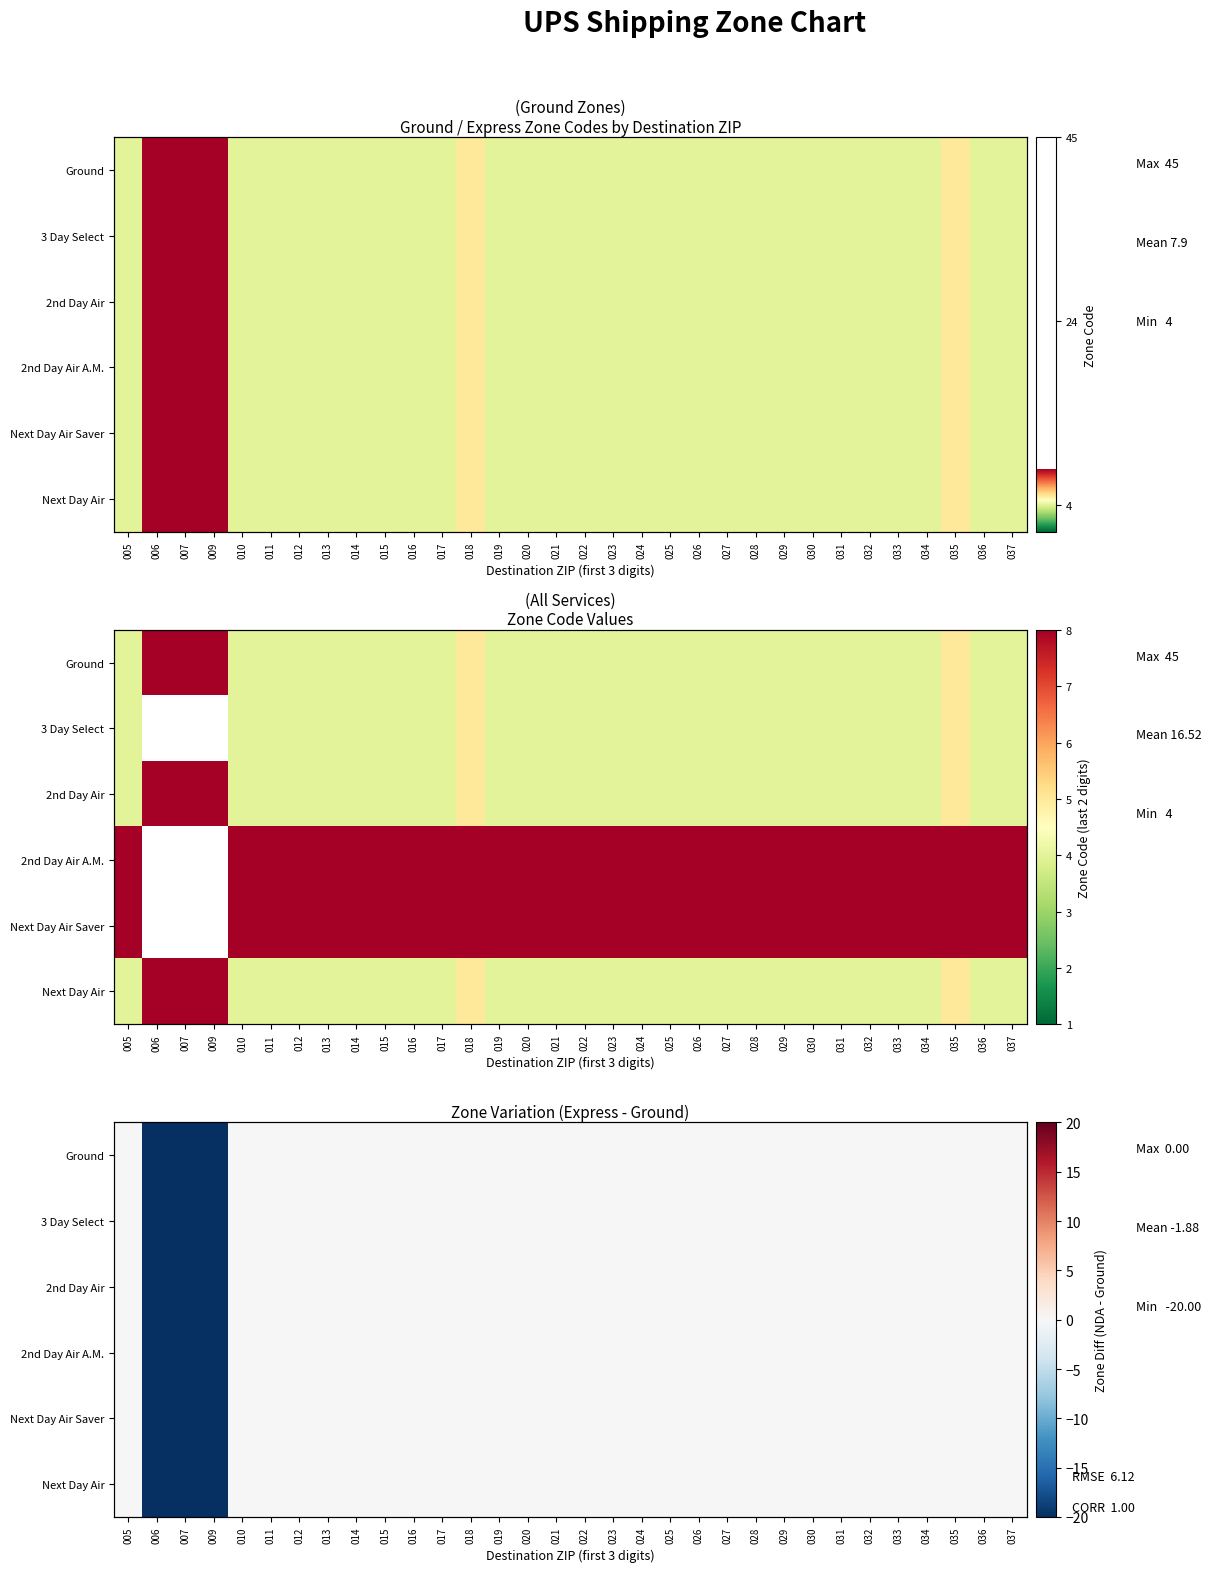

True or false: Ground has a value of 0 at 028.

True